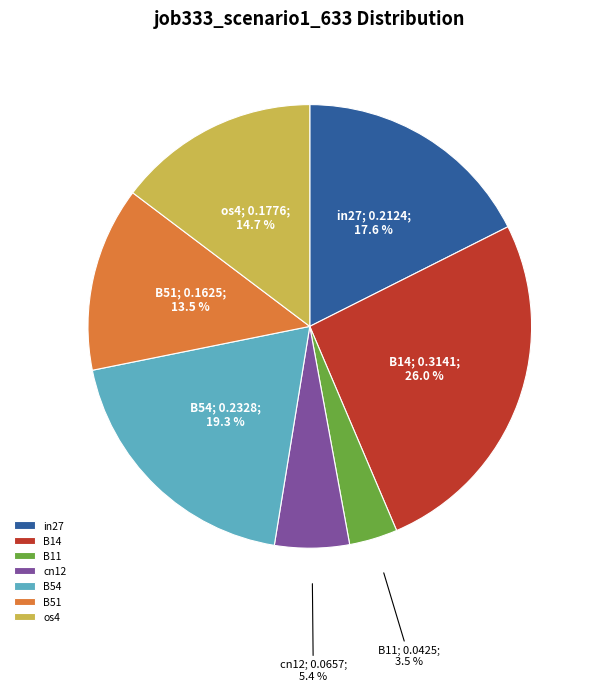

Combined, do in27 and B54 account for over 50%?

No